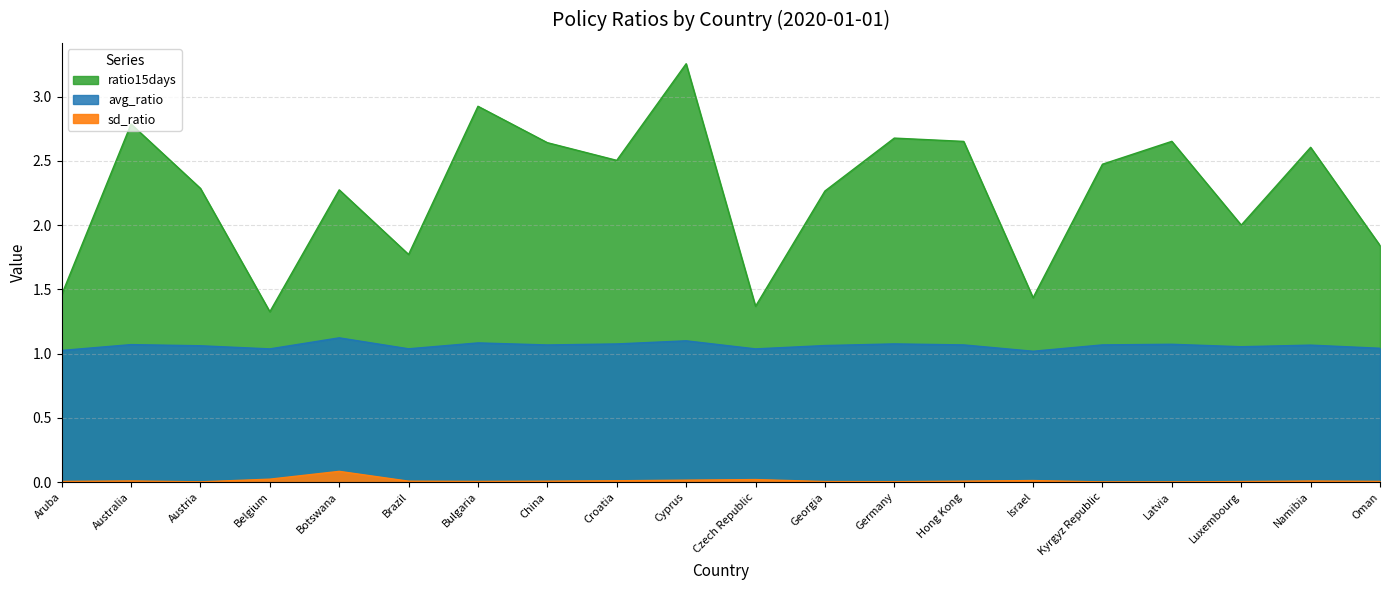

How many interior local valleys does the sd_ratio series have?

4